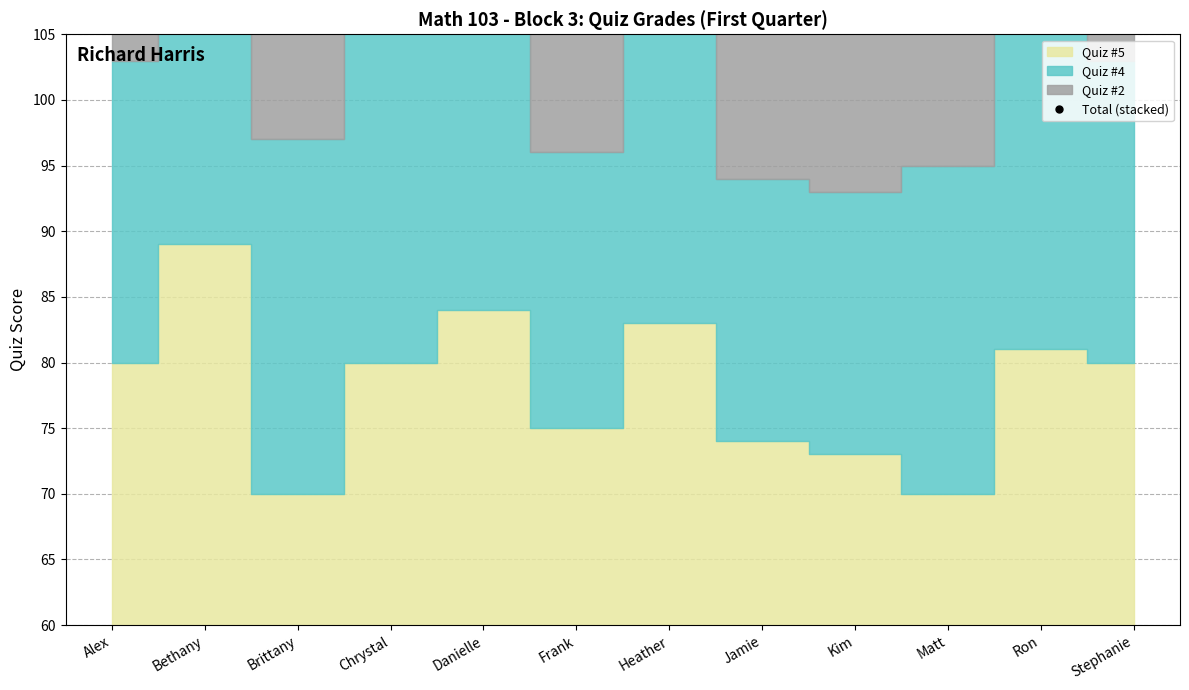

Is it true that the value at Stephanie is 197?

False